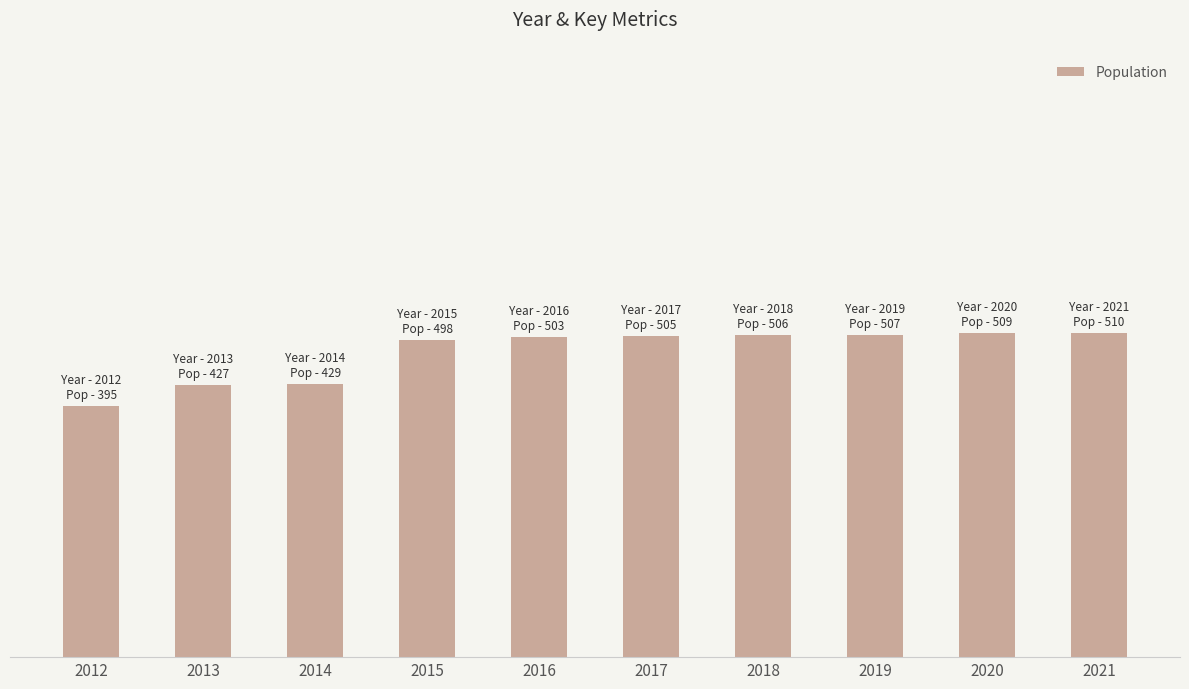

Does the chart contain any negative values?

No